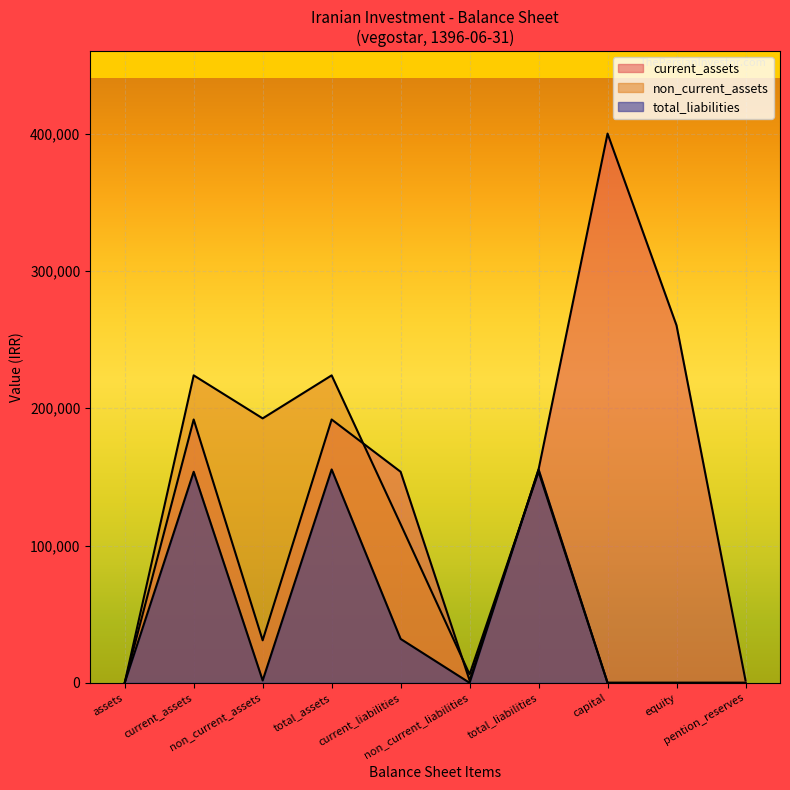

What is the highest value of the non_current_liabilities series?

1701